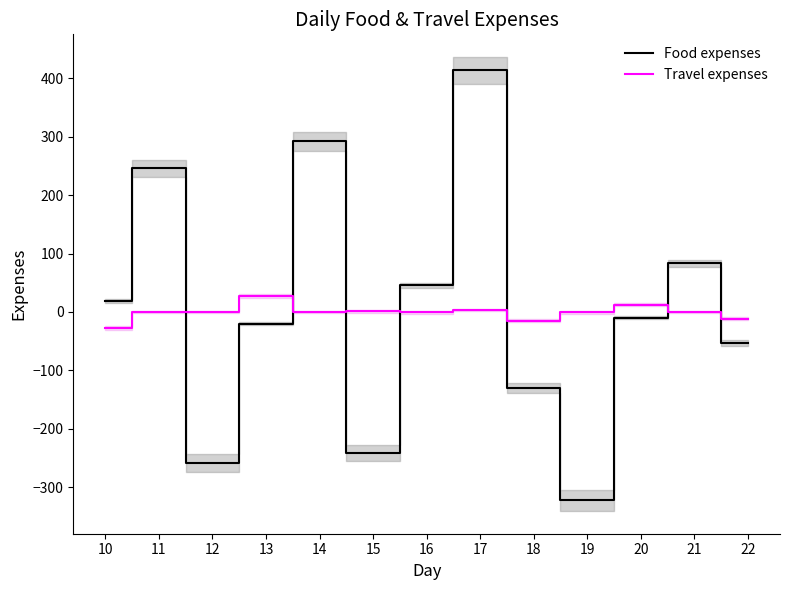

How many values in Food expenses are below zero?

7